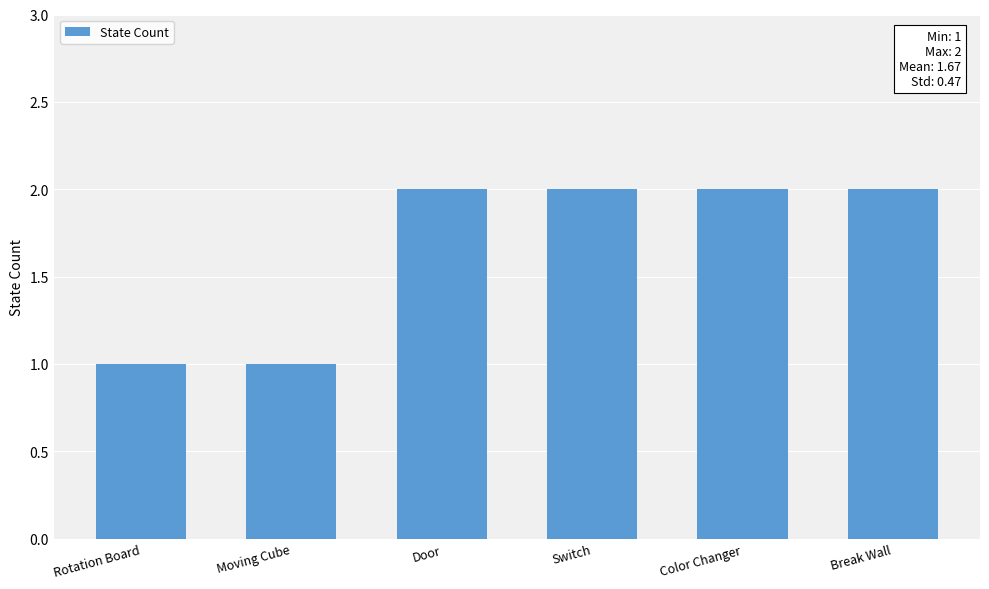

How many series are shown in this chart?

1